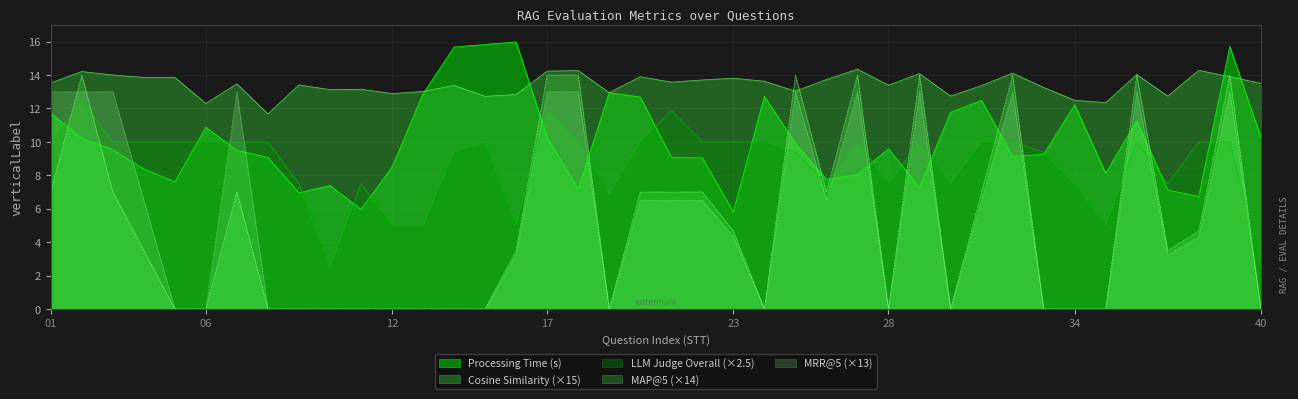

True or false: MRR@5 and Cosine Similarity intersect in this chart.

False